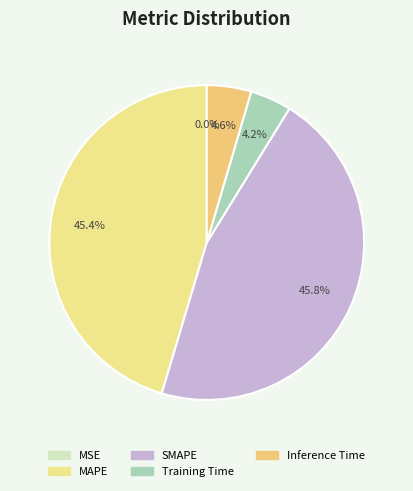

To the nearest percent, what portion does Inference Time represent?

5%